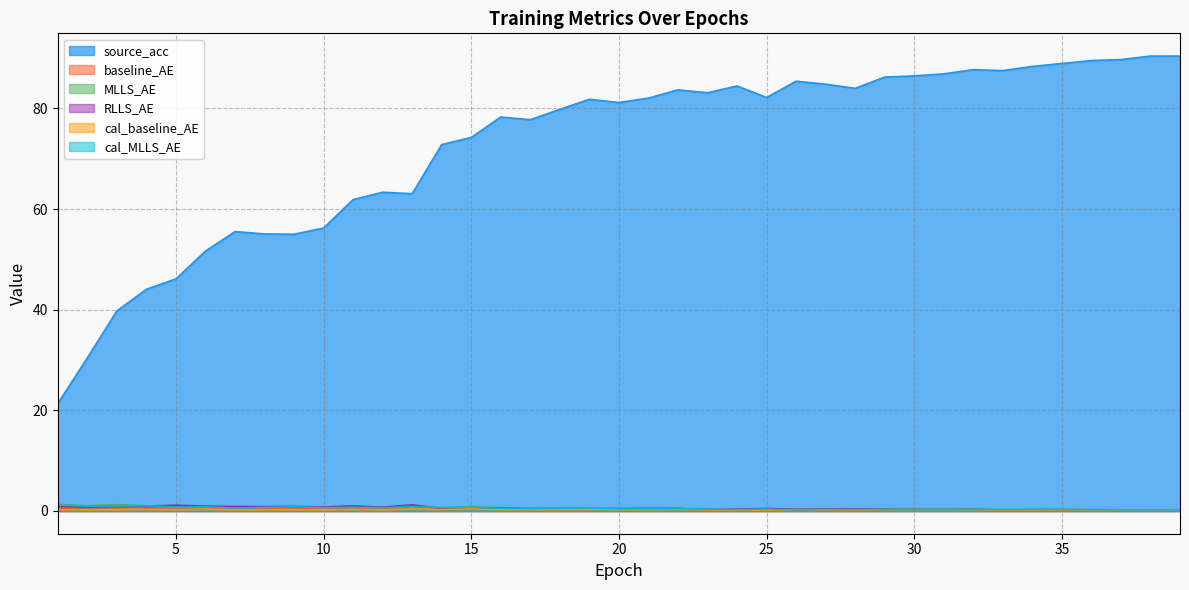

What is the total value across all series at 30?

87.7